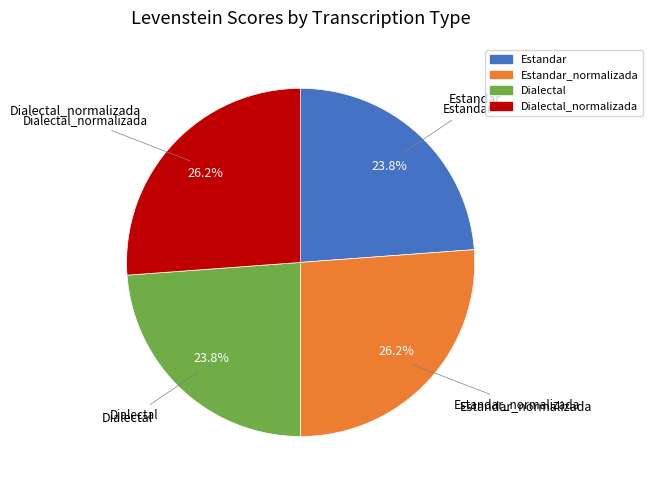

Is there any slice that represents more than half of the pie?

No